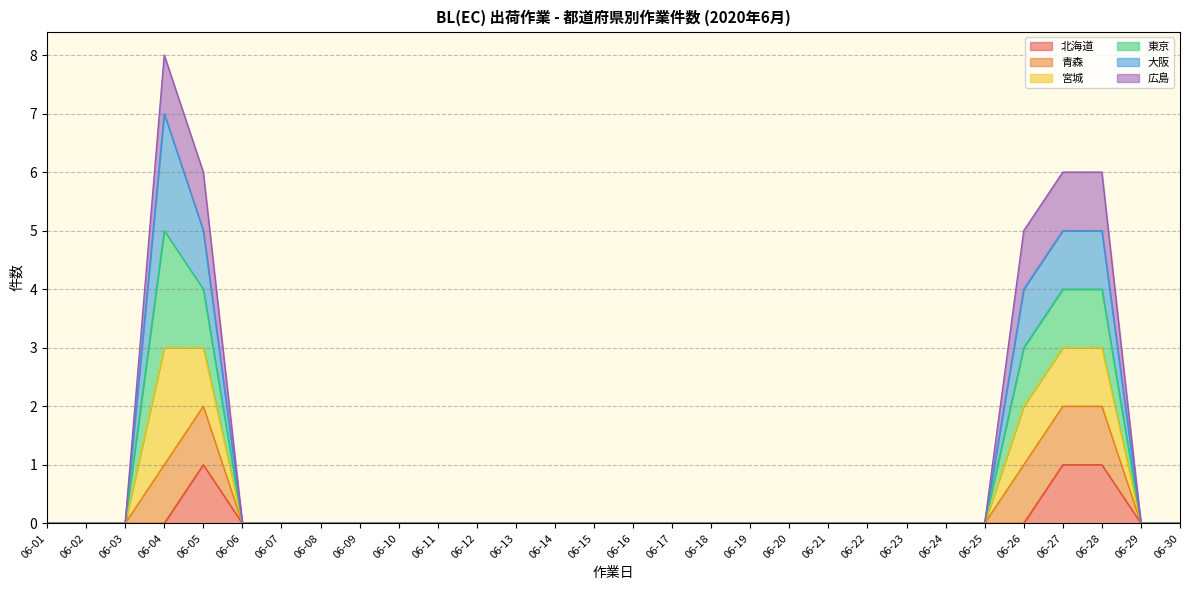

Which label corresponds to the smallest value in the chart?

06-01